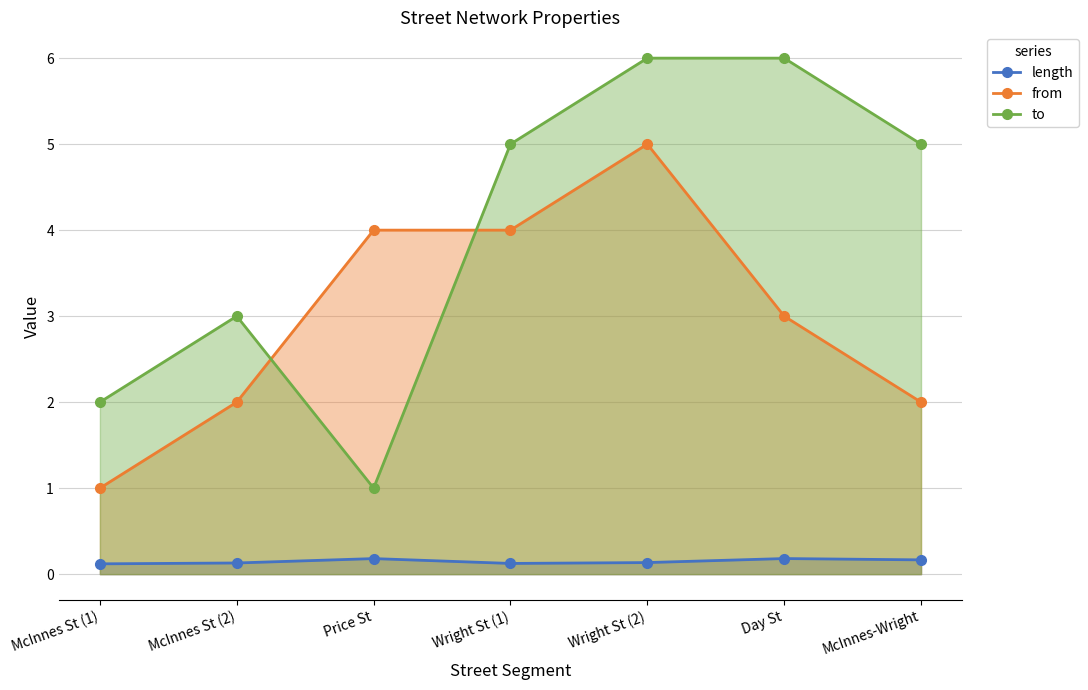

True or false: to and length intersect in this chart.

False